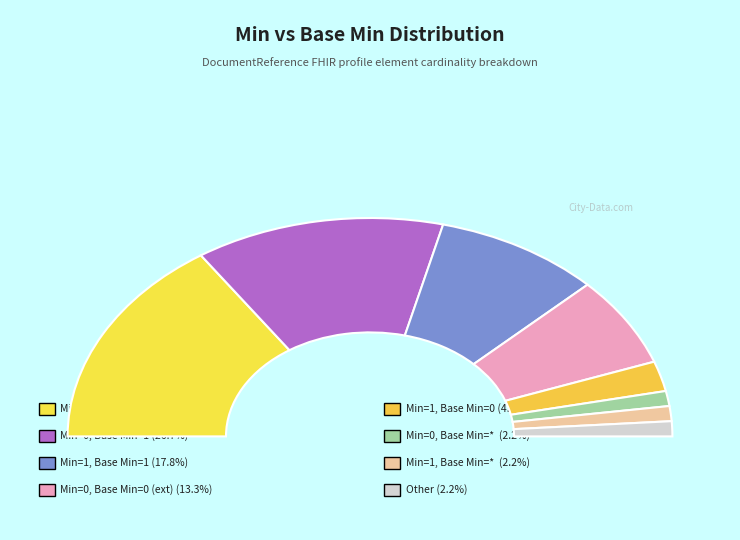

The Min=1, Base Min=*  slice represents 1% of the pie. True or false?

False